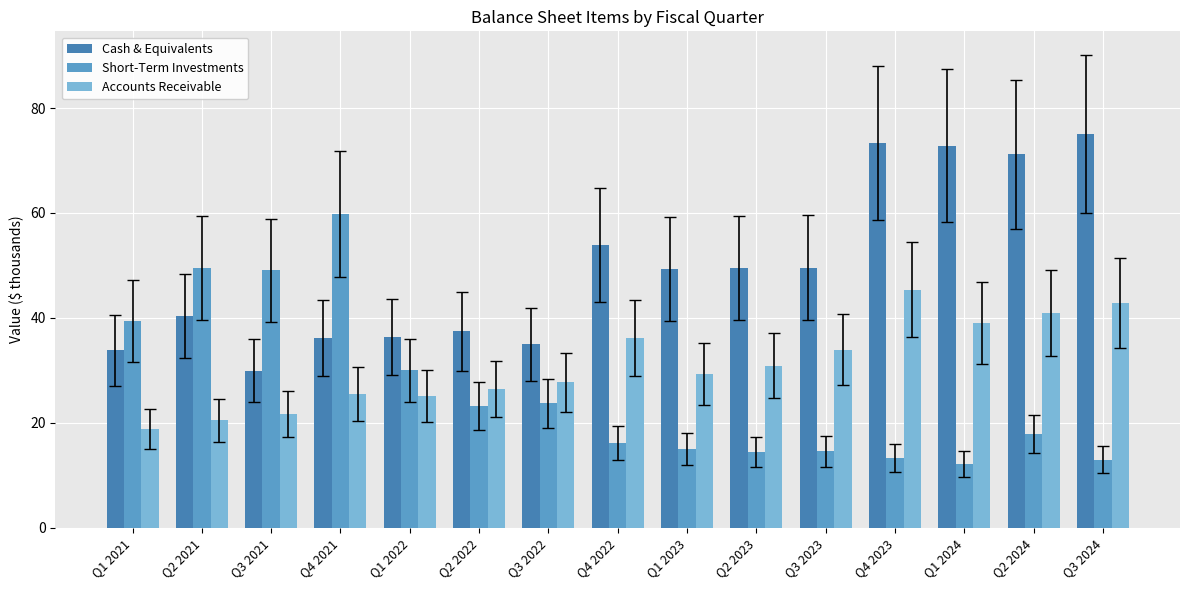

What is the label of the 1st bar from the right?

Q3 2024